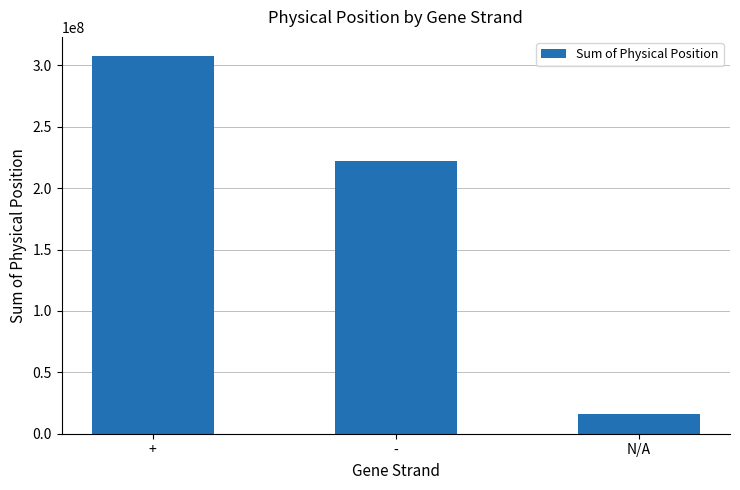

What is the difference between the values at + and N/A?

291373350